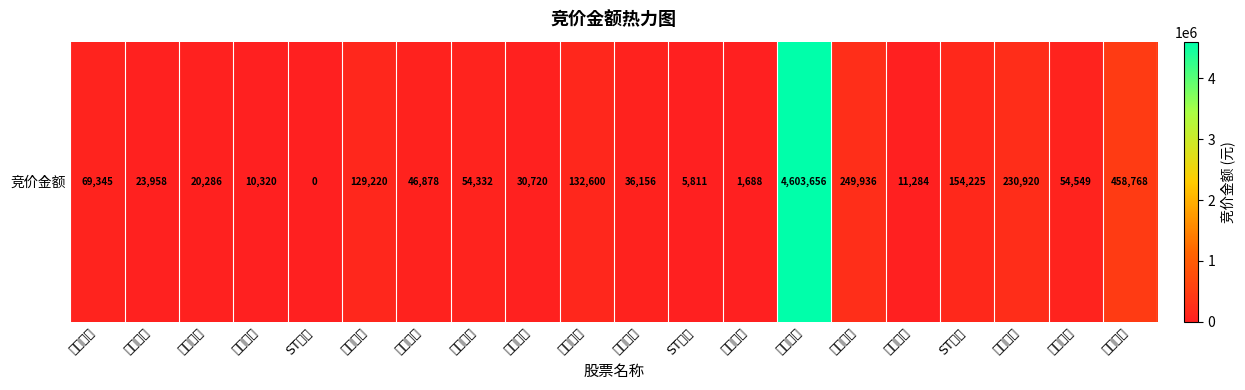

Rank the categories by value from lowest to highest.

ST升达, 国新能源, ST浩源, 重庆燃气, 百川能源, 南京公用, 陕天然气, 长春燃气, 东方环宇, 佛燃能源, 皖天然气, 大众公用, 蓝天燃气, 胜利股份, 深圳燃气, ST金鸿, 天壕能源, 成都燃气, 洪通燃气, 胜通能源